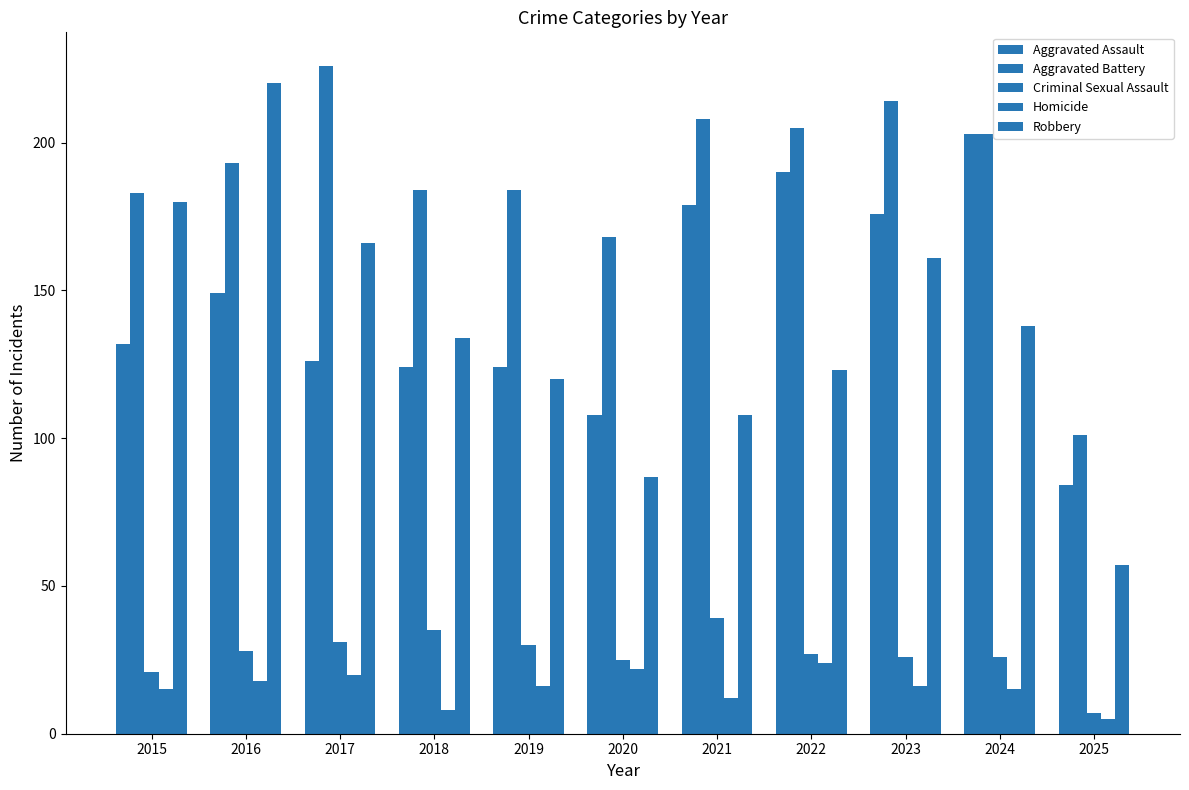

How many values in the Criminal Sexual Assault series are below 27?

5